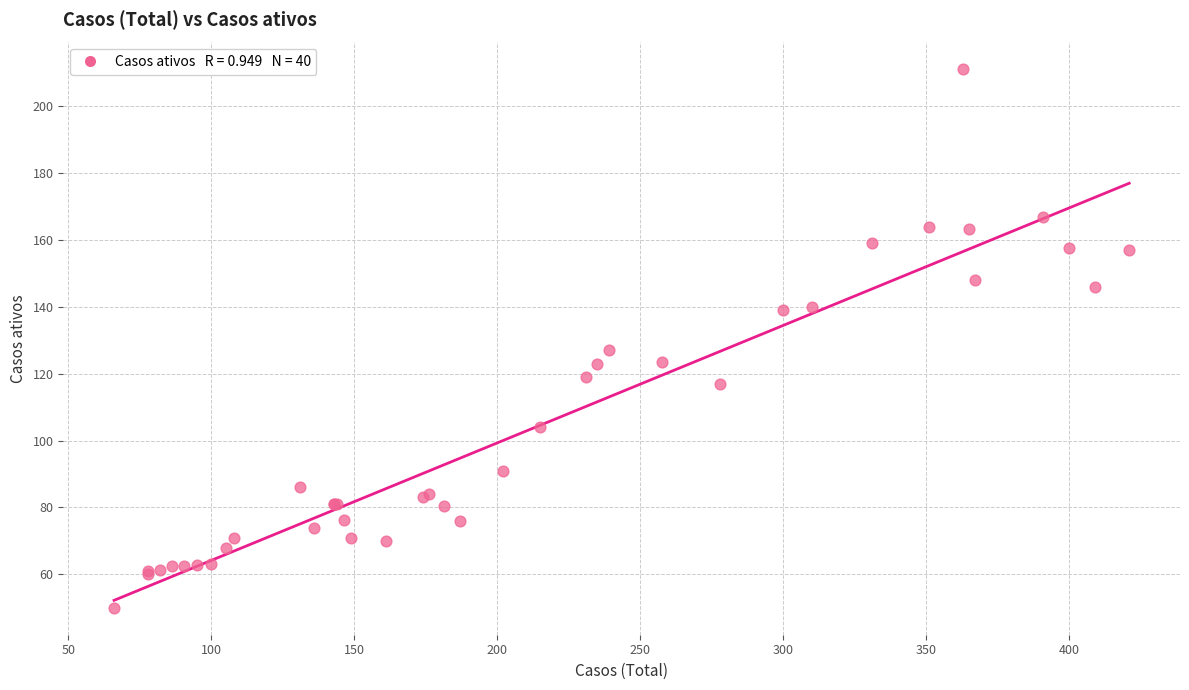

What Y value in the scatter plot is closest to 130?

127.0